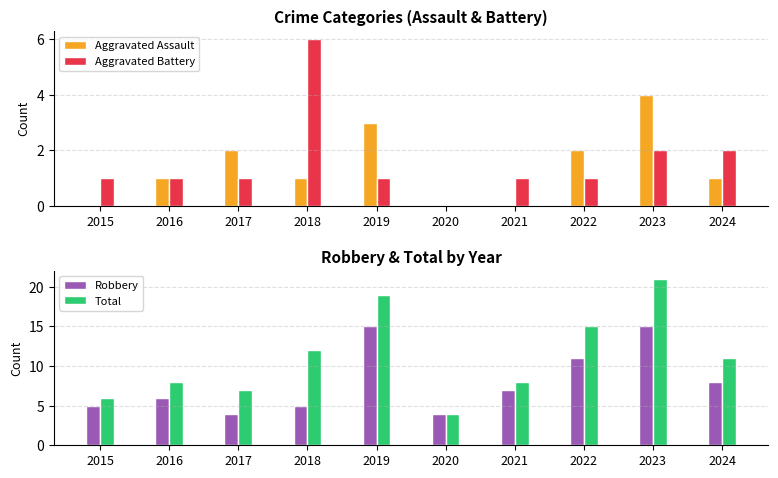

Reading left to right, extract all data points from this chart.

Aggravated Assault: 0	1	2	1	3	0	0	2	4	1
Aggravated Battery: 1	1	1	6	1	0	1	1	2	2
Robbery: 5	6	4	5	15	4	7	11	15	8
Total: 6	8	7	12	19	4	8	15	21	11